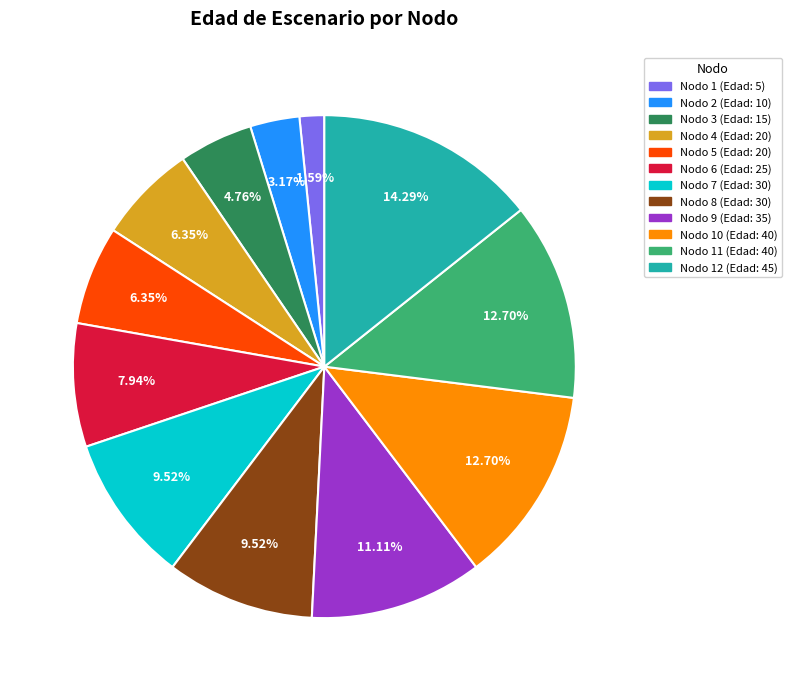

To the nearest percent, what is the difference between the largest and smallest slice percentages?

13%